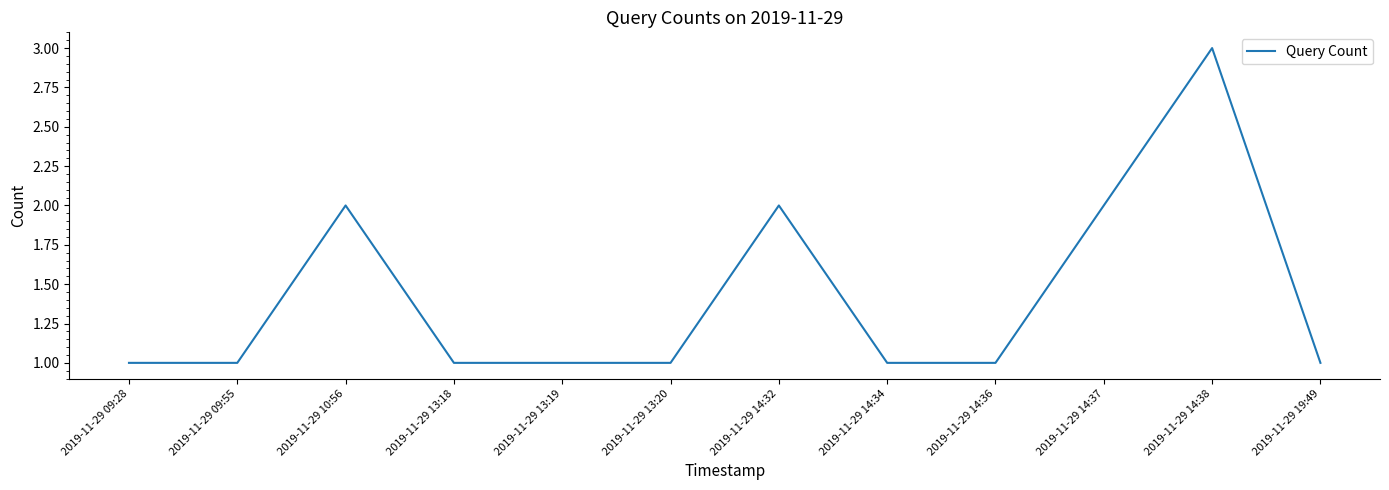

Count the values in the range 1 to 2.

11